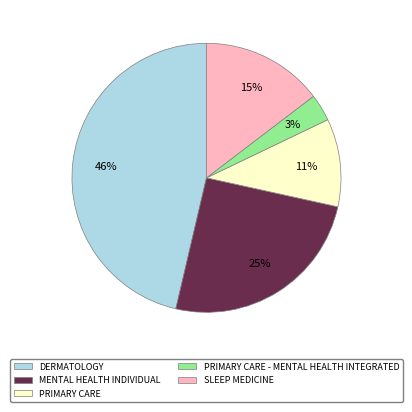

Do MENTAL HEALTH INDIVIDUAL and PRIMARY CARE together represent more than half of the pie?

No